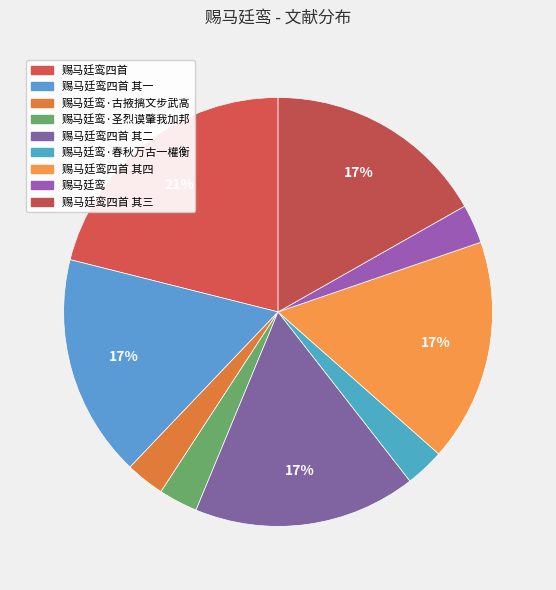

How many slices are in this pie chart?

9